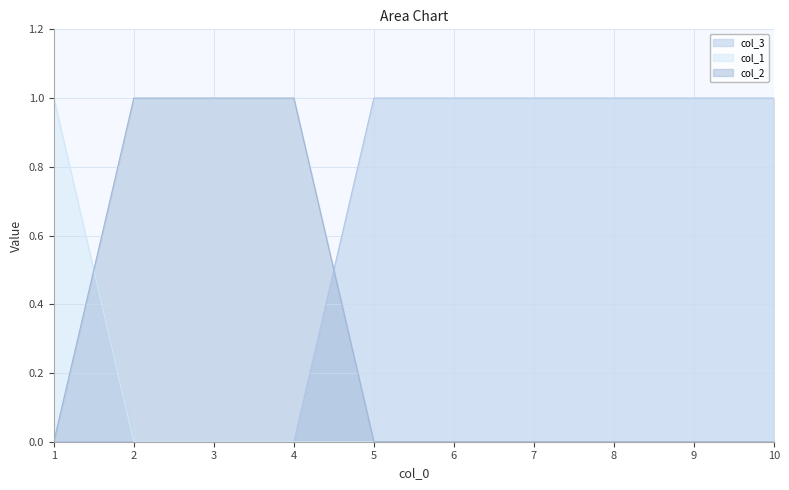

What is the total value across all series at 7?

1